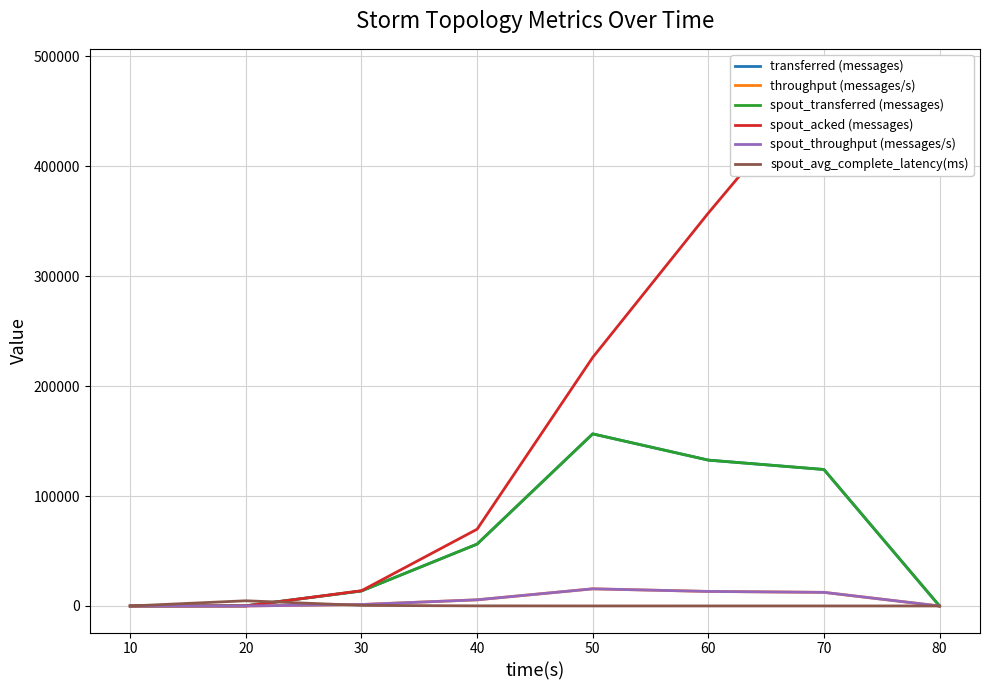

Is it true that spout_transferred (messages) equals -86429.8 at 10?

False